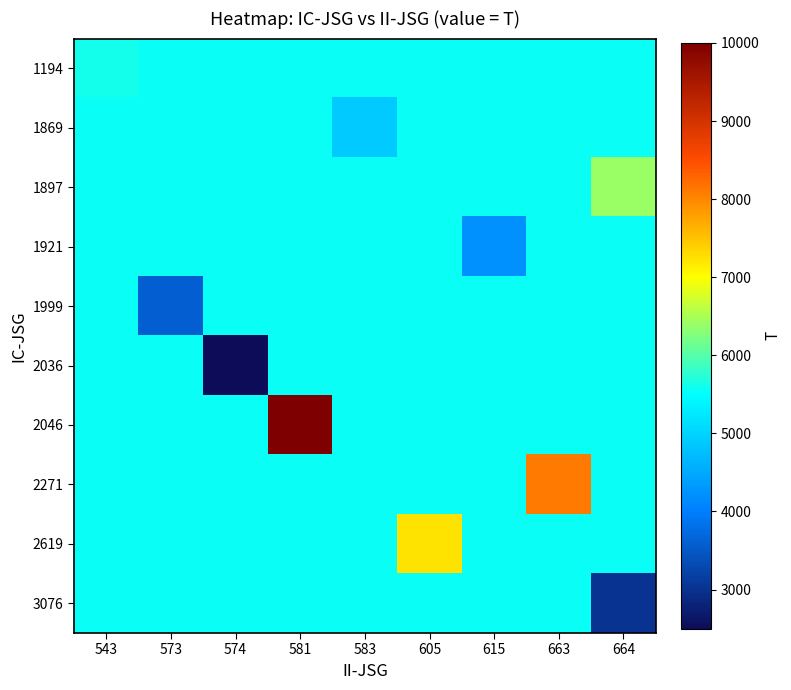

Which category has the lowest value across all series?

574